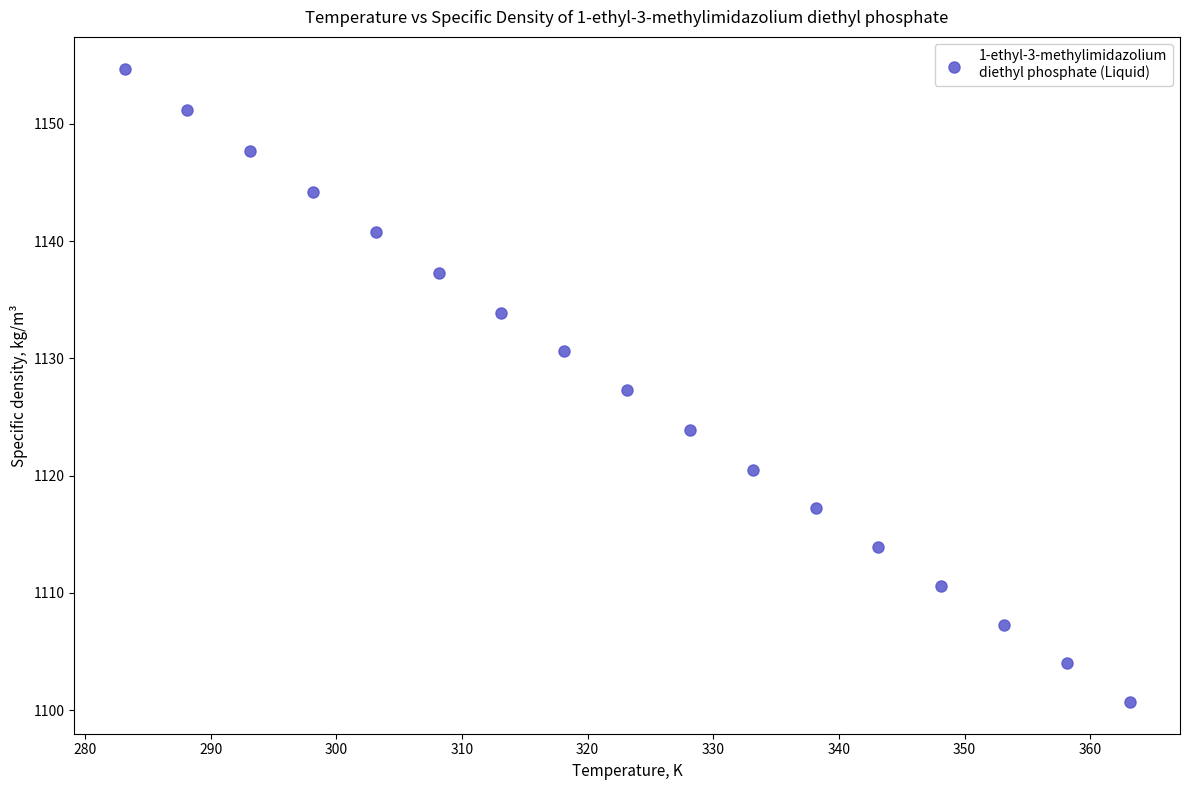

What is the range of X values (max minus min)?

80.0